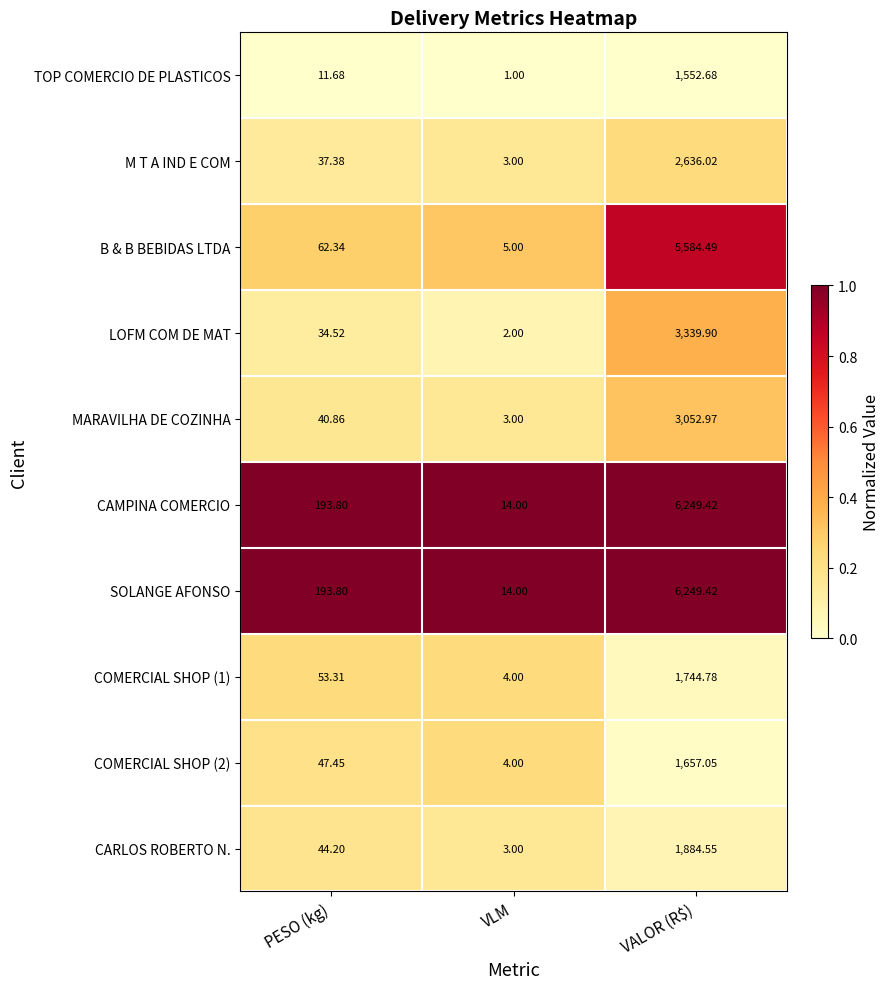

What is the difference between the highest and lowest values at VLM?

13.0